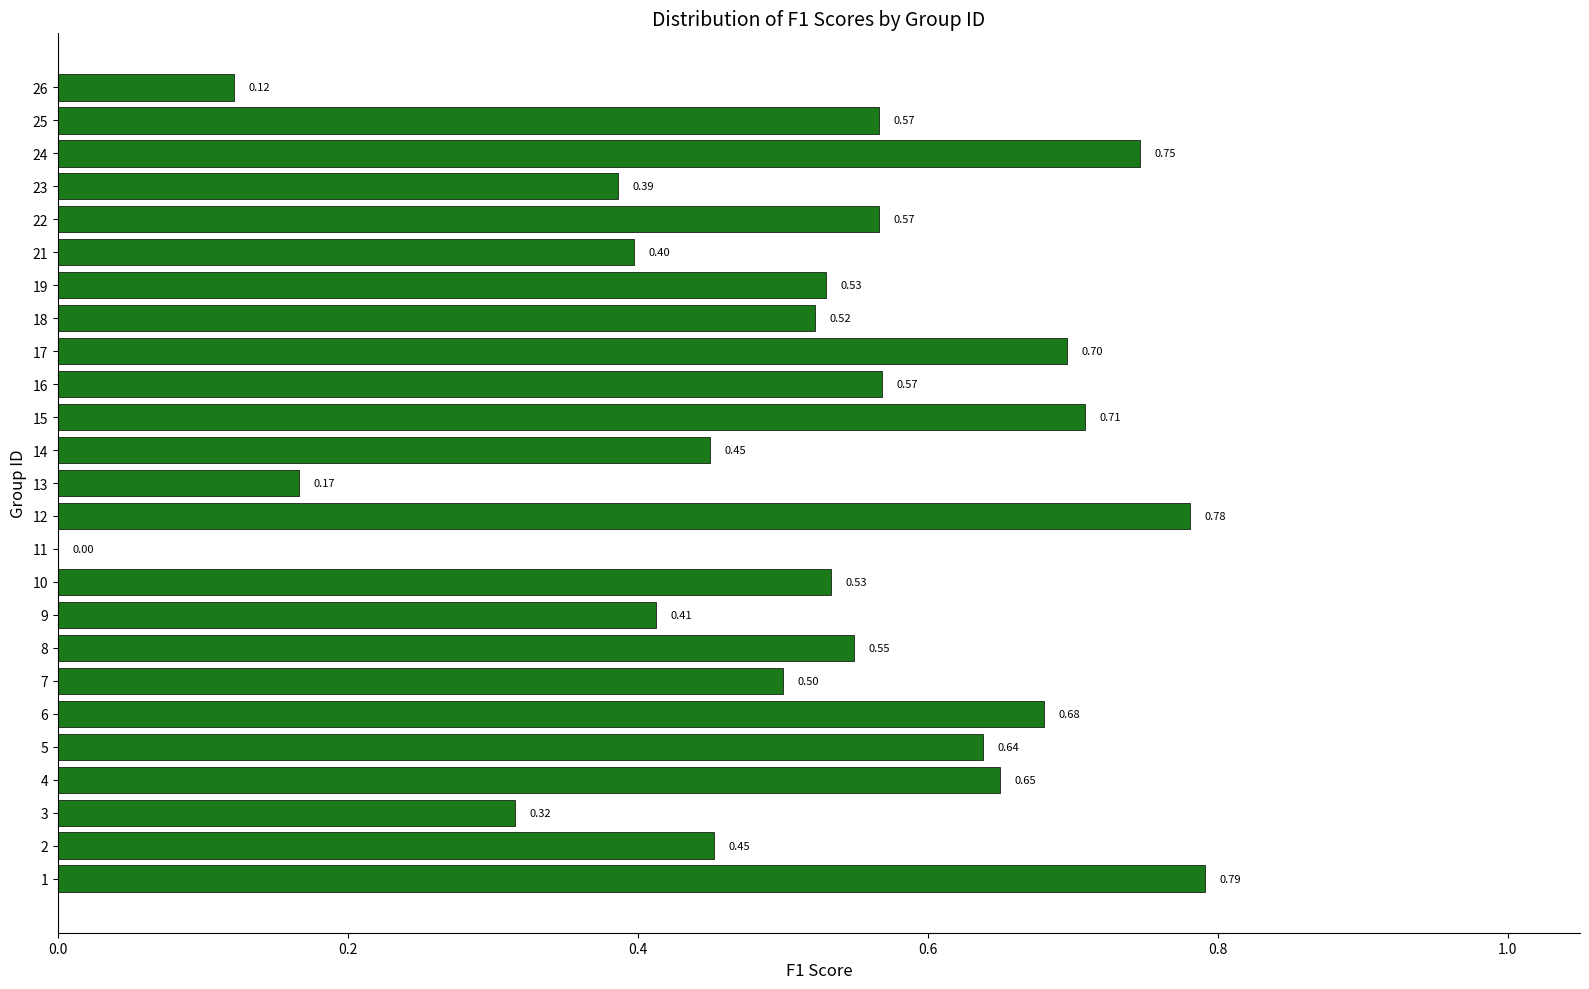

Which has a higher value, 12 or 5?

12